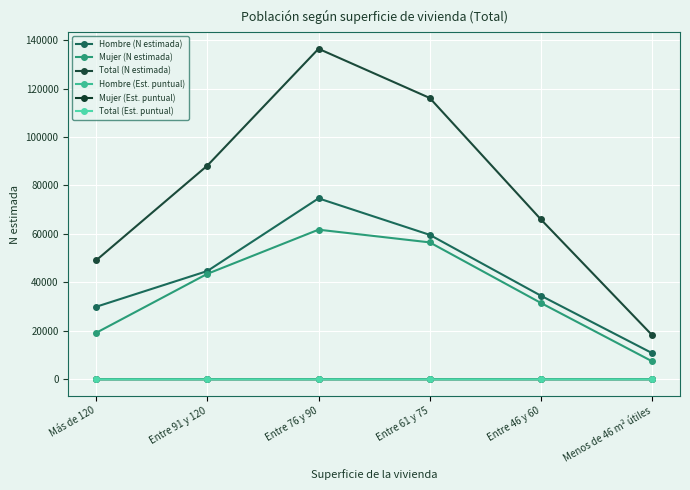

What is the difference between the Hombre (N estimada) values at Más de 120 and Menos de 46 m² útiles?

19135.0